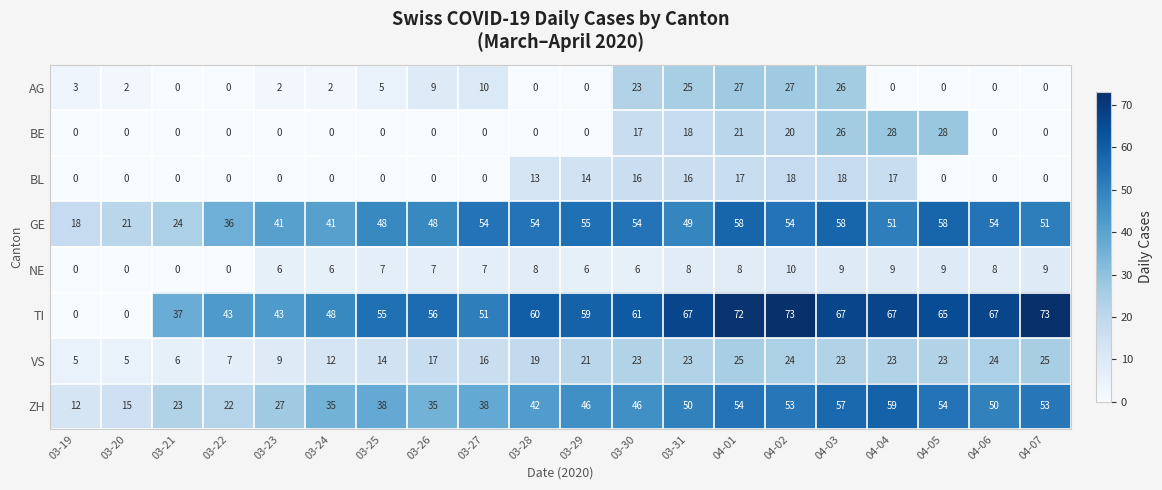

Which series has the widest spread of values?

TI